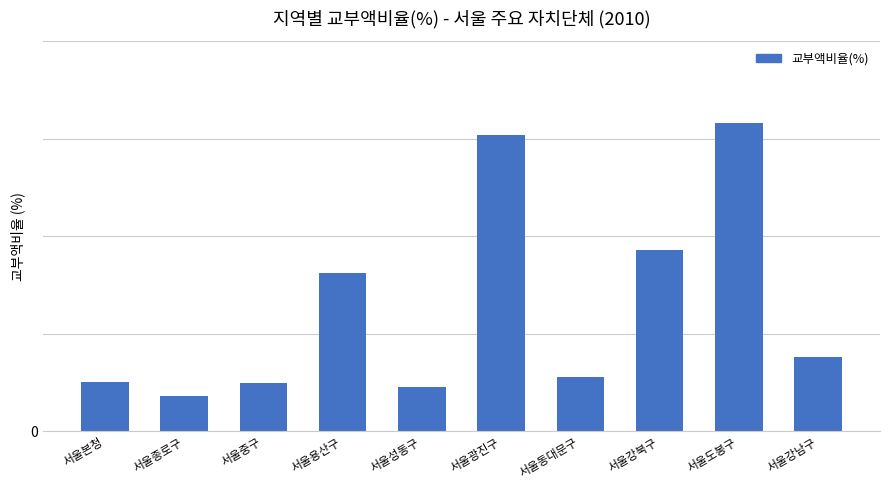

What is the label of the 6th bar from the right?

서울성동구